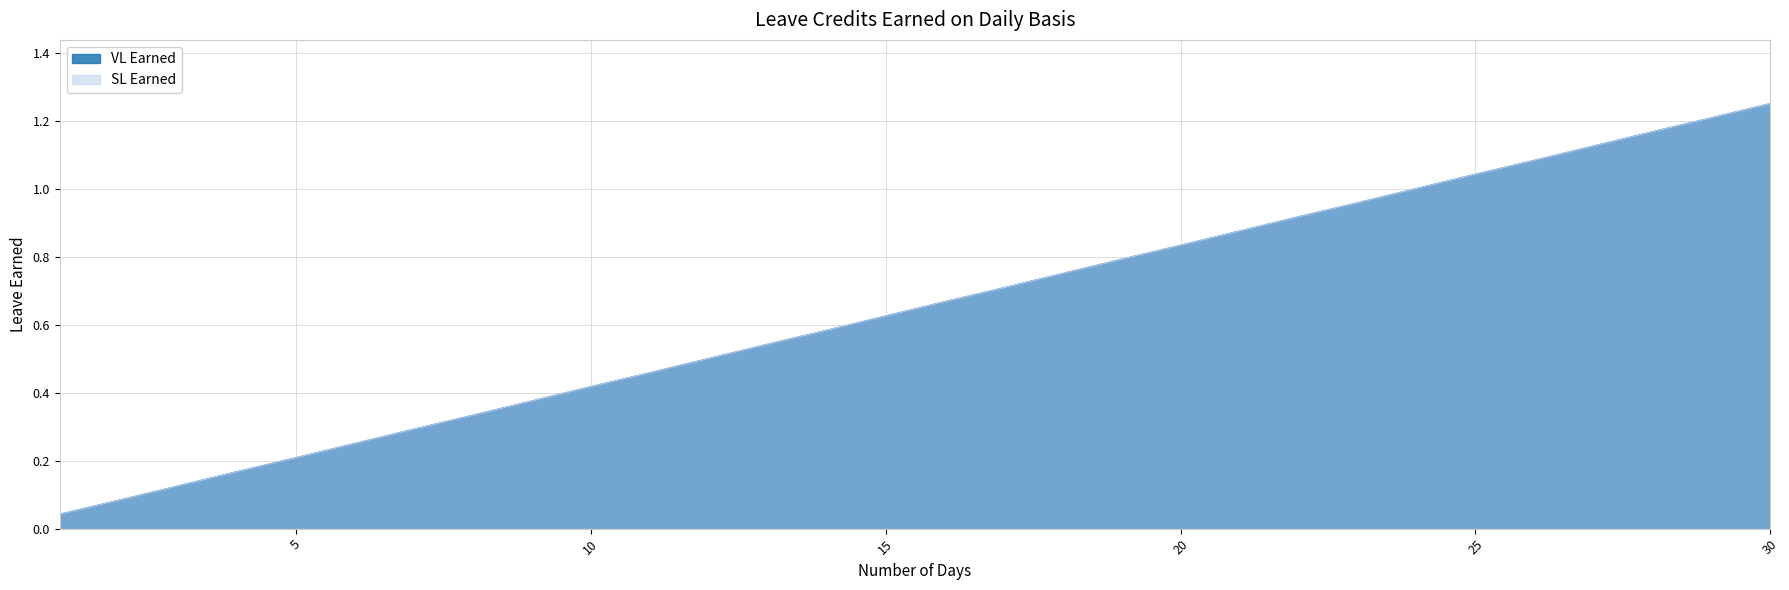

What is the maximum value for SL Earned?

1.2